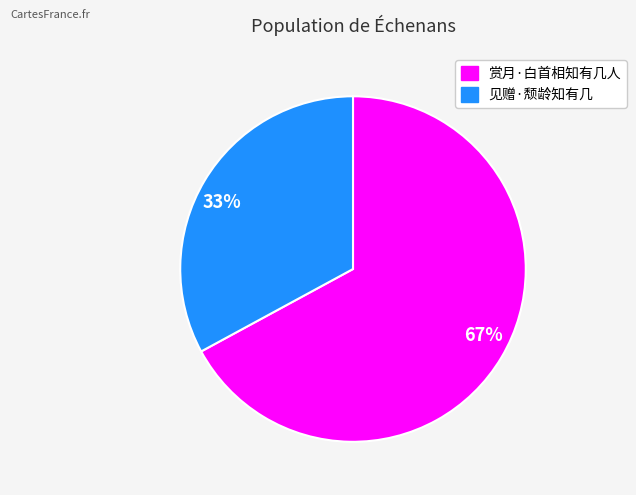

Do 见赠·颓龄知有几 and 赏月·白首相知有几人 together represent more than half of the pie?

Yes